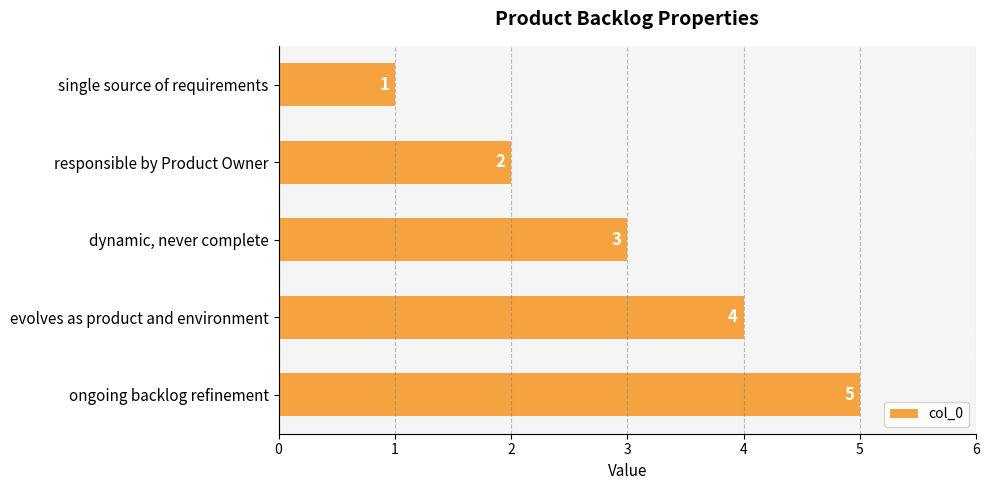

Are the bars grouped side by side (vs. stacked)?

No